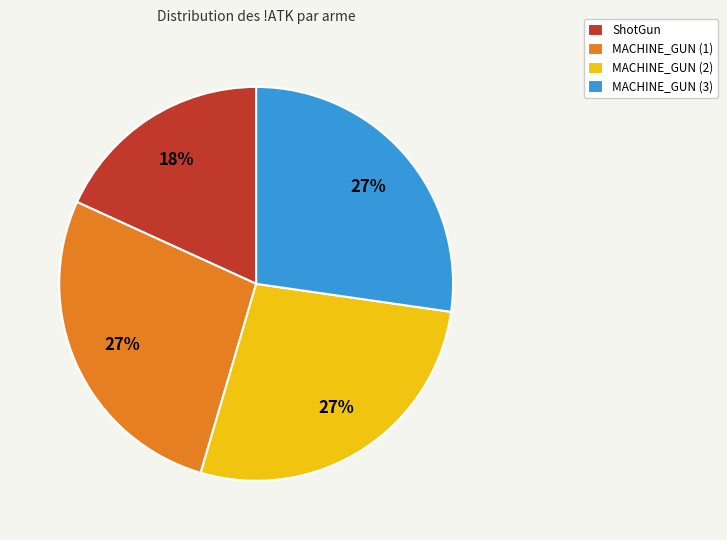

Approximately how many times larger is the value at ShotGun compared to MACHINE_GUN (3)?

0.7